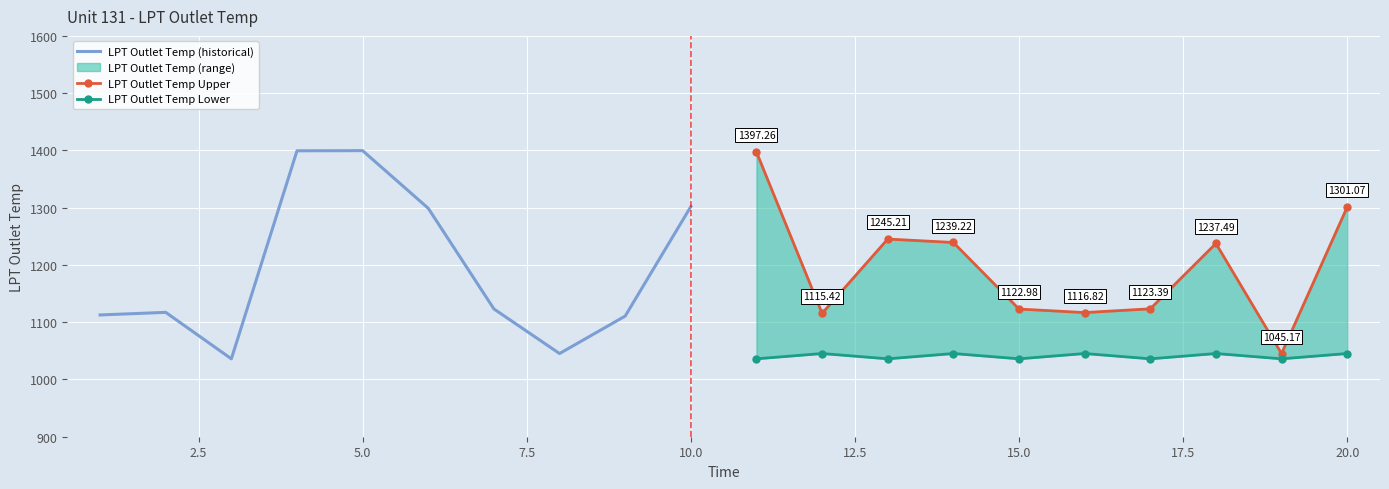

What is the difference between the highest and lowest values at 7.5?

354.1